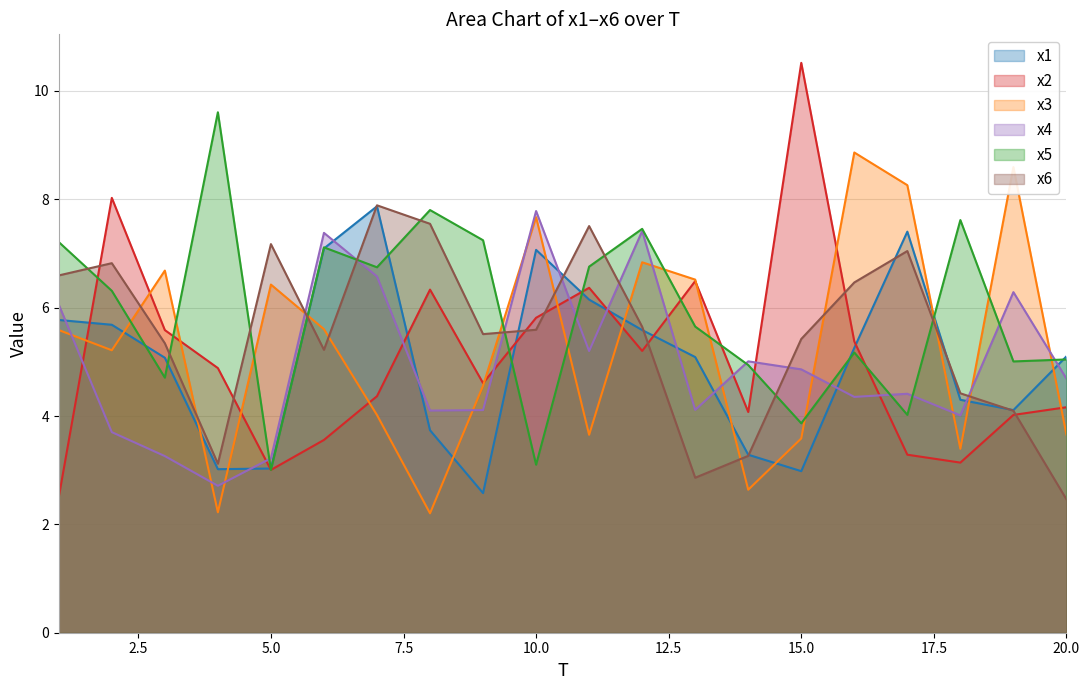

Where do x3 and x4 first cross each other?

1 and 2